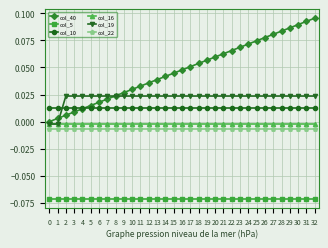

Is the value of col_22 at 2 greater than the value of col_16 at 5?

No